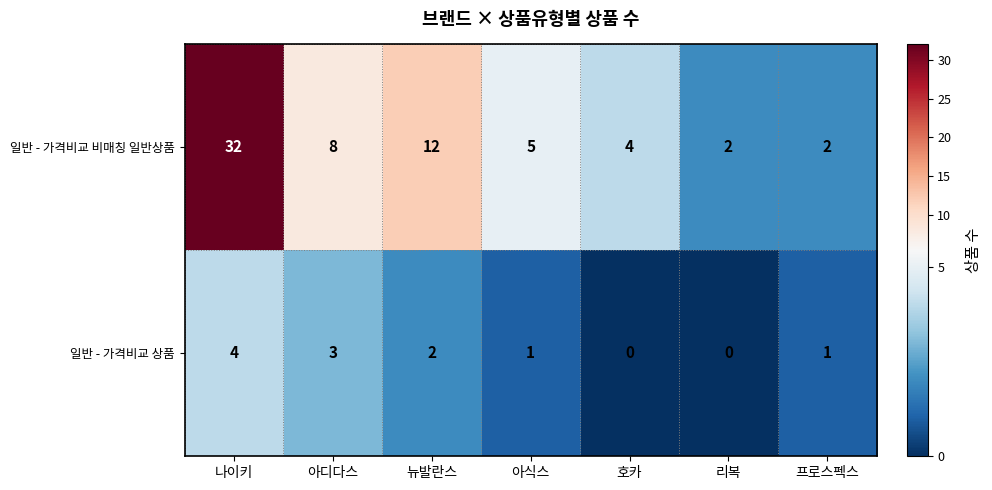

Which series changed the most between 아식스 and 리복?

일반 - 가격비교 비매칭 일반상품